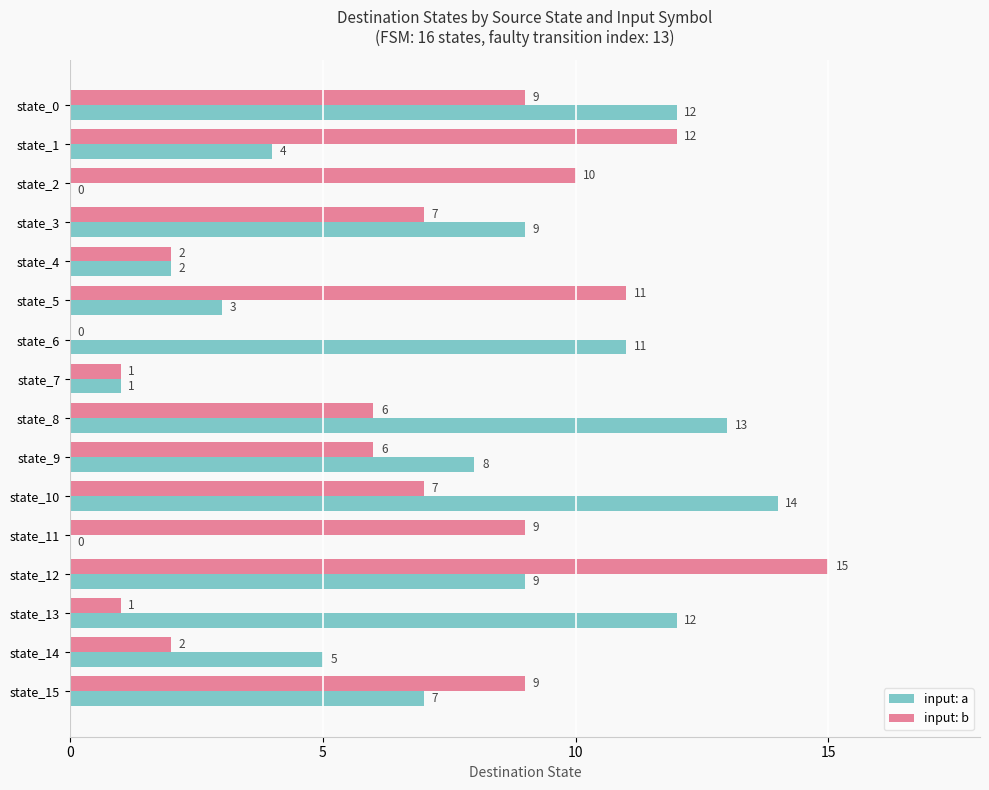

Is it true that input: b equals 12 at state_1?

True